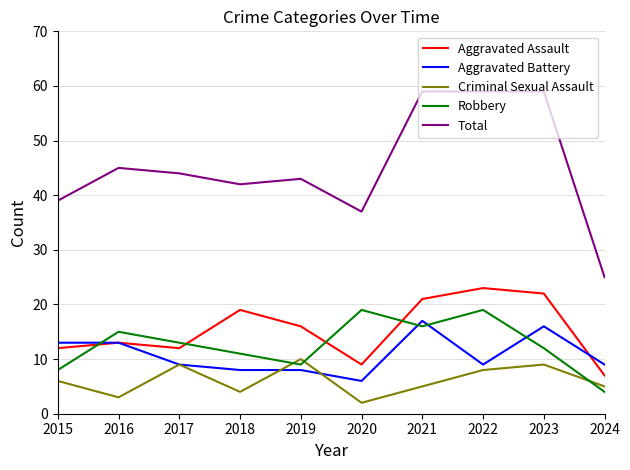

Is this an area chart (filled region under the line)?

No